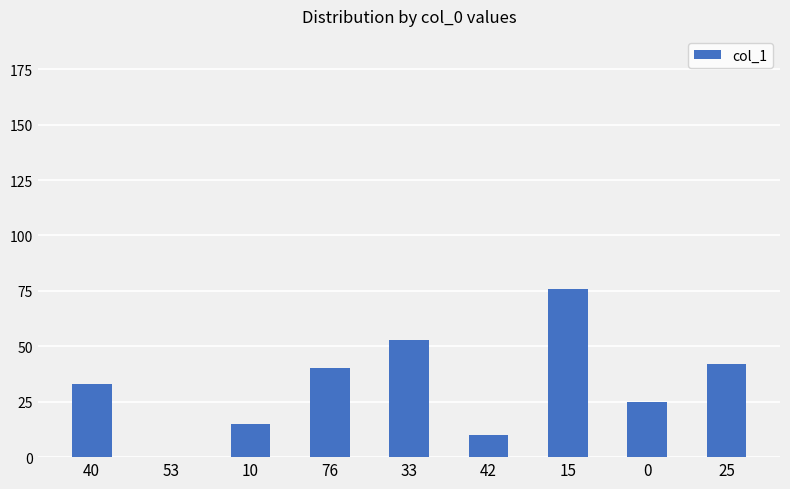

What is the change in value from 10 to 76?

+25